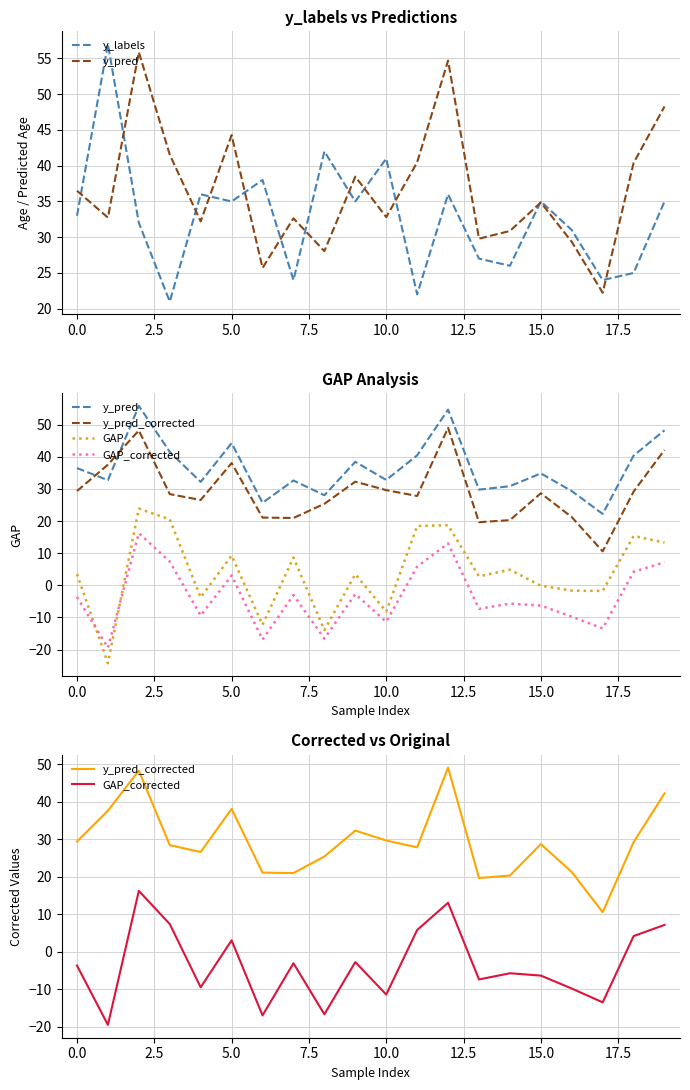

What is the value of the GAP_corrected point at the 19th from the left?

4.2